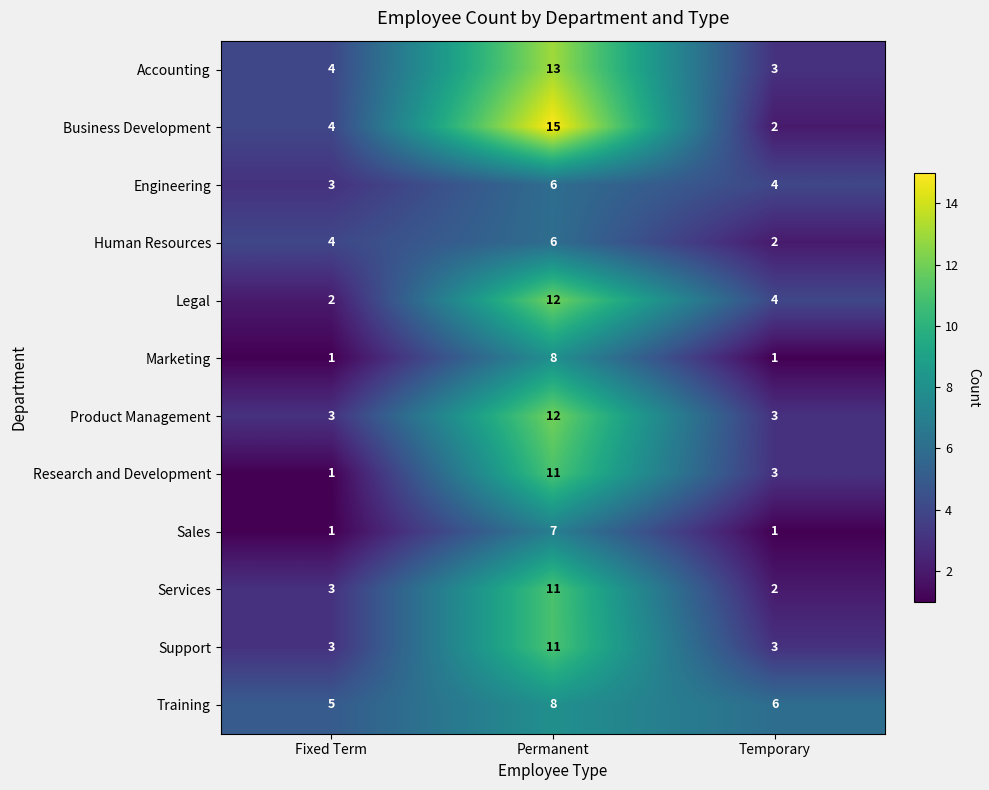

List the labels in order of Services value, largest first.

Permanent, Fixed Term, Temporary